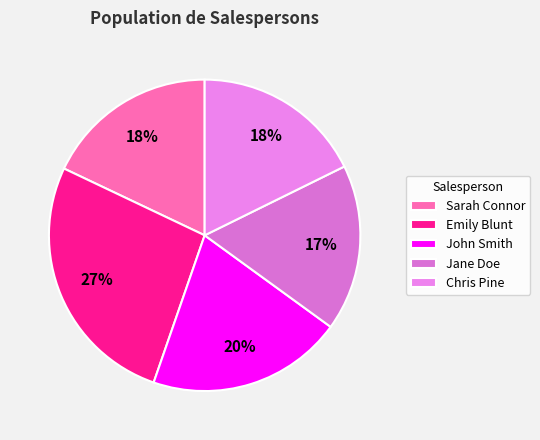

Combined, do John Smith and Sarah Connor account for over 50%?

No